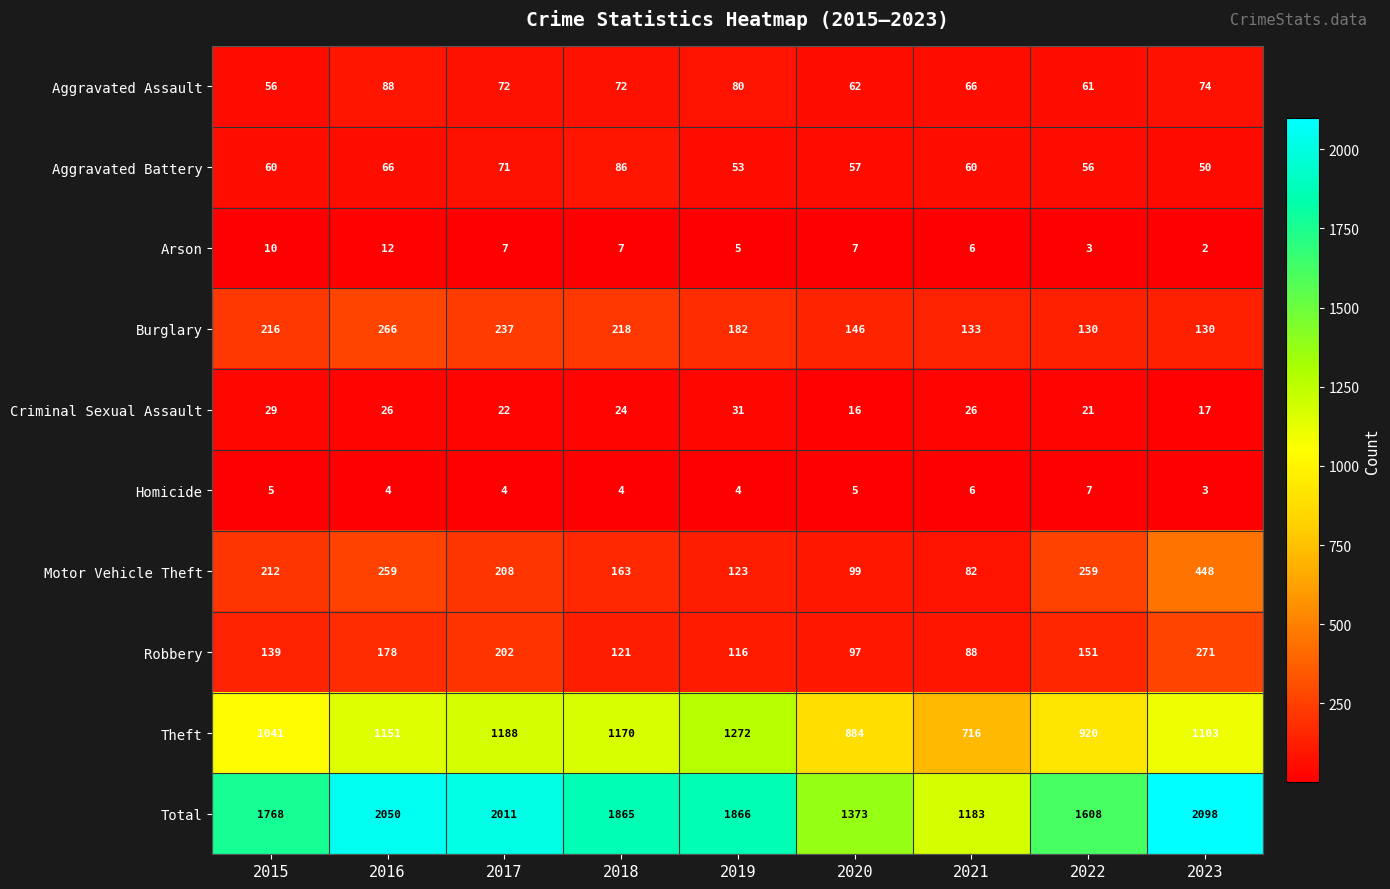

At which label does Burglary first exceed 182?

2015